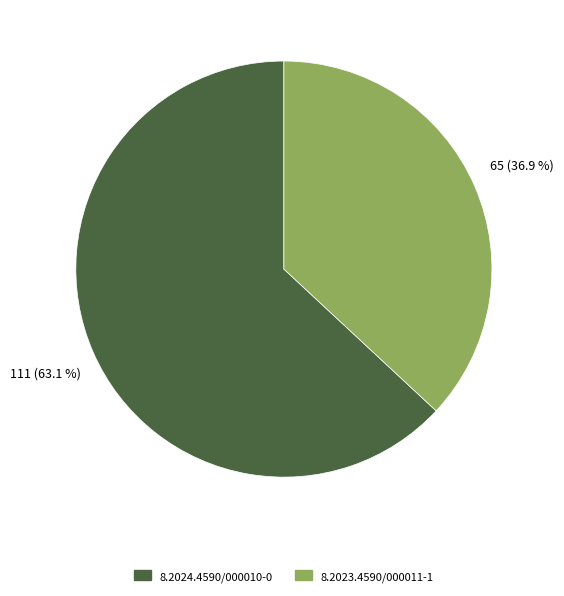

To the nearest percent, what percentage of the pie is 8.2024.4590/000010-0?

63%